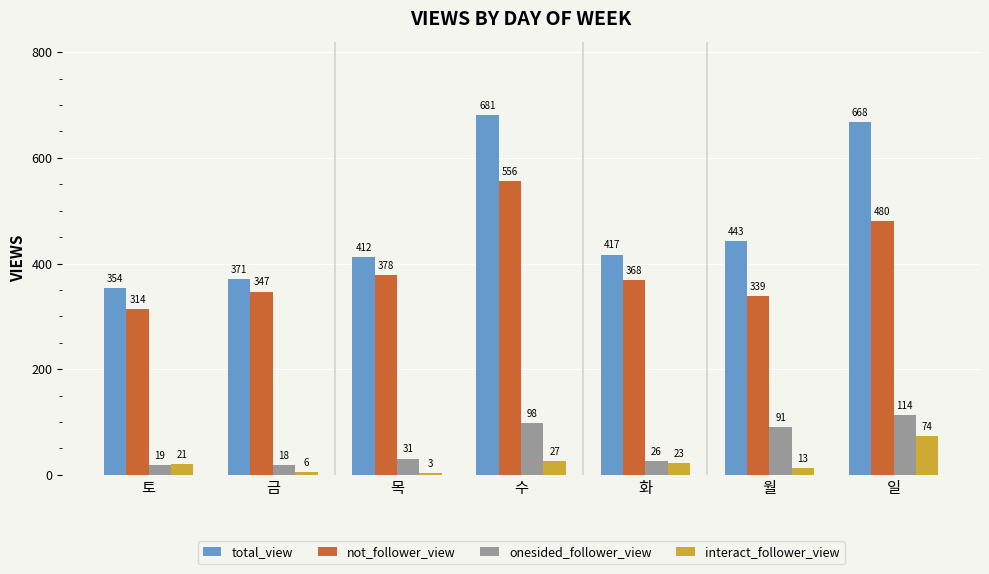

What is the label of the 7th bar from the left?

일